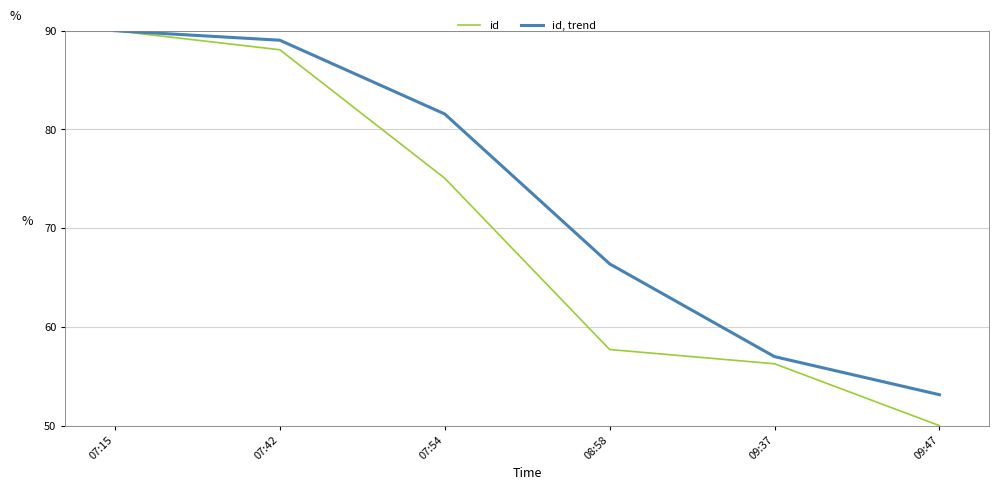

Reading left to right, transcribe all the data shown in this chart.

id: 90.0	88.1	75.1	57.7	56.3	50.0
id, trend: 90.0	89.0	81.6	66.4	57.0	53.1